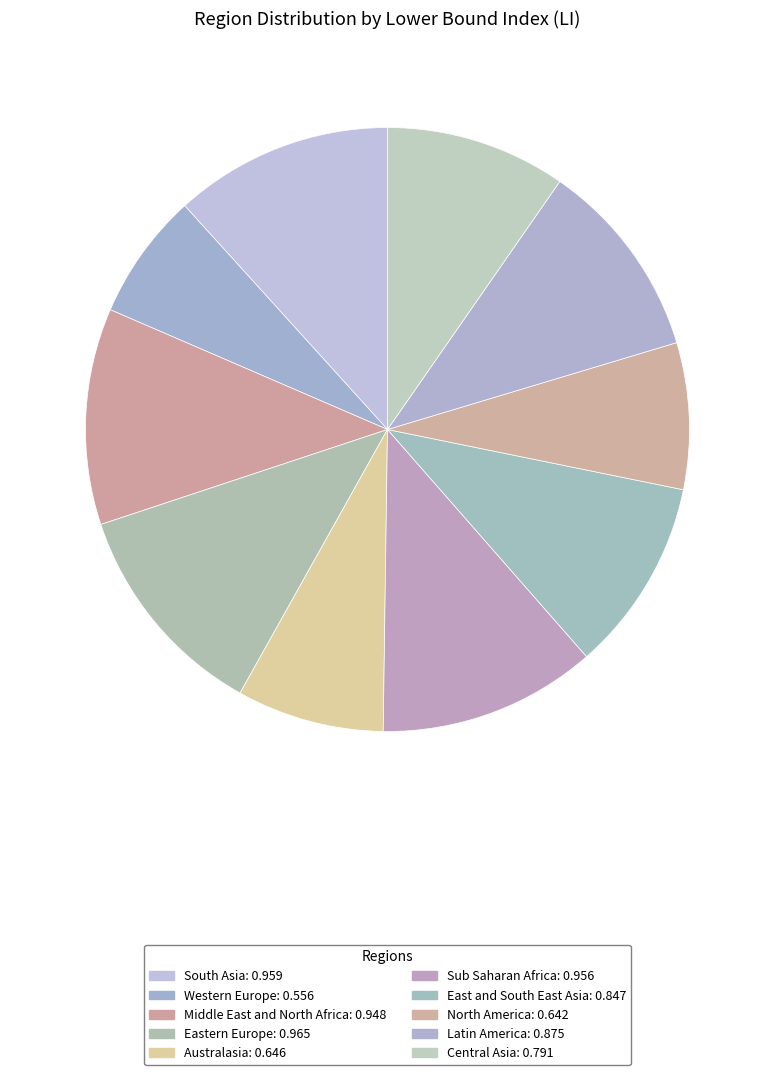

To the nearest percent, what percentage of the pie is Latin America?

11%